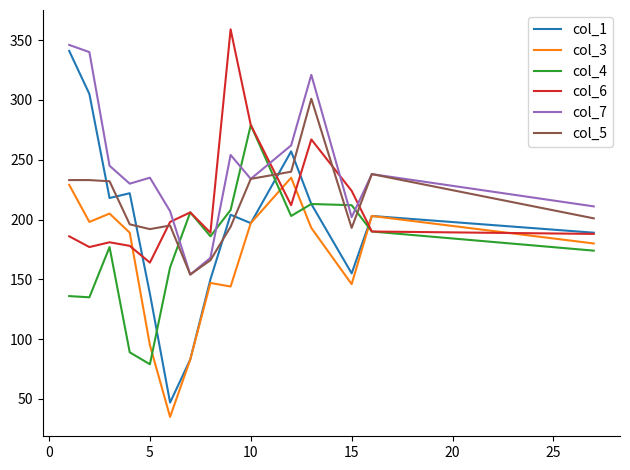

Does the chart have visible grid lines?

No